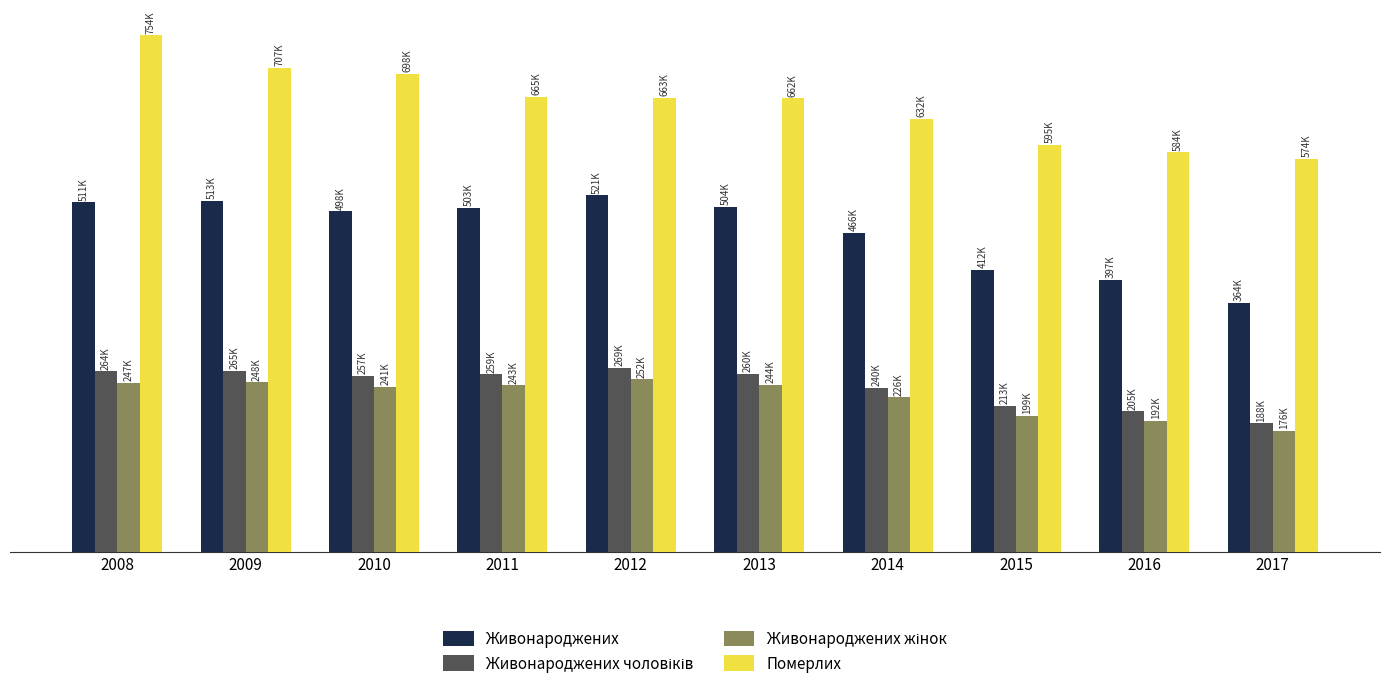

Which series has the largest total across all categories?

Померлих